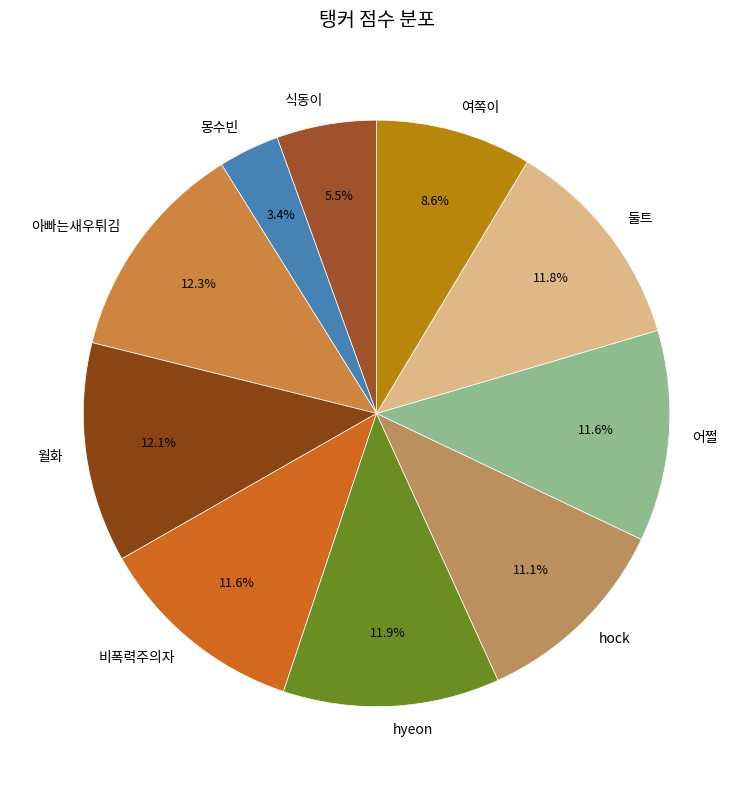

Approximately how many times larger is the value at hyeon compared to 둘트?

1.0